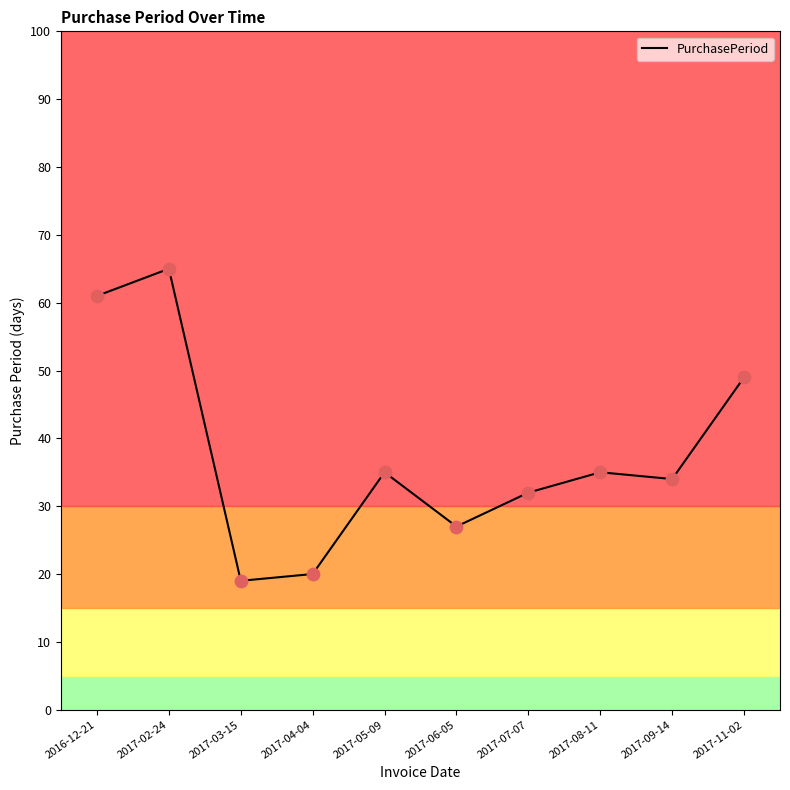

Between 2017-02-24 and 2017-03-15, which is larger?

2017-02-24